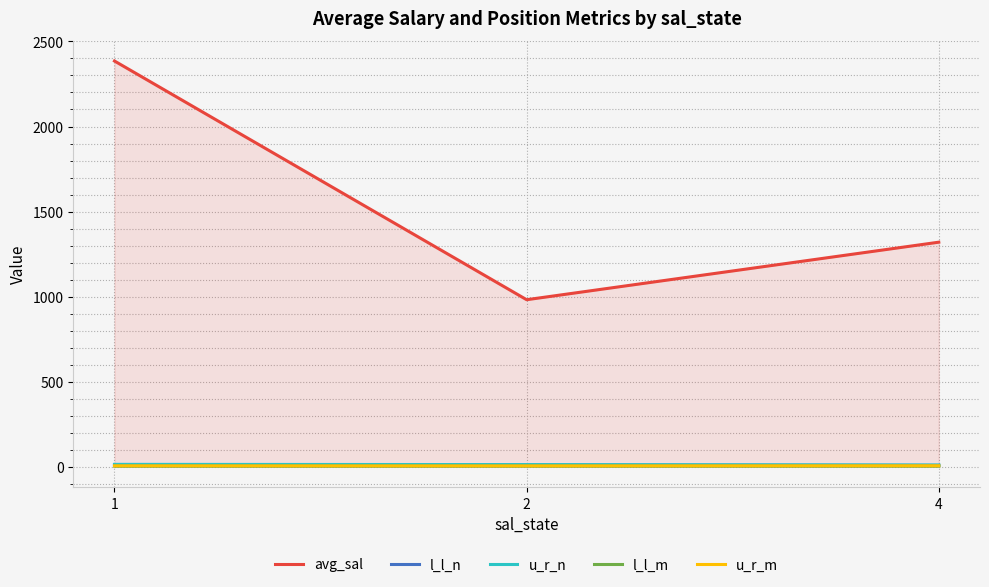

How many distinct data groups are displayed?

5